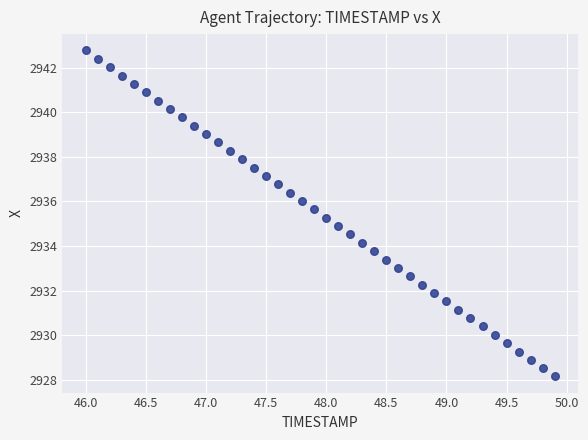

What is the range of Y values (max minus min)?

14.6